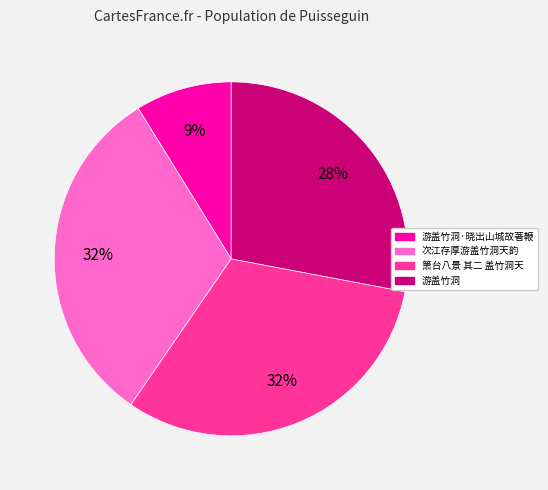

What is the ratio of the value at 游盖竹洞·晓出山城故著鞭 to the value at 次江存厚游盖竹洞天韵?

0.3